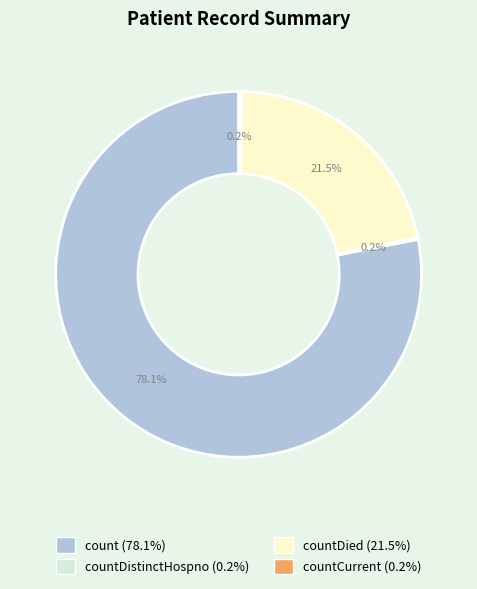

Is there a majority slice in this chart?

Yes